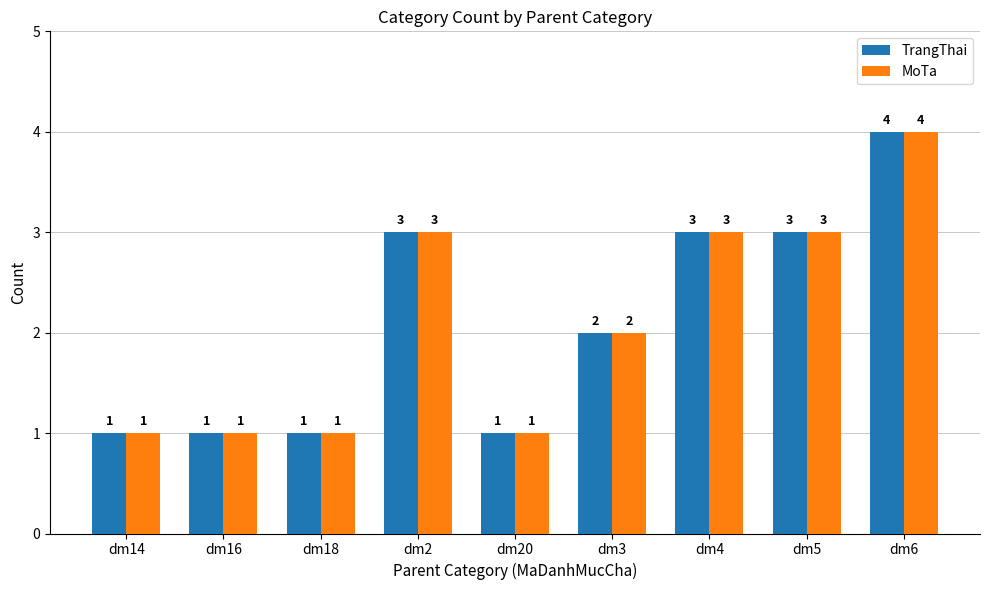

What is the total value across all series at dm2?

6